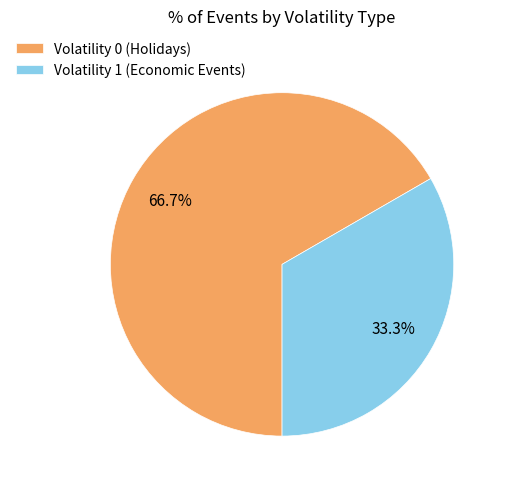

To the nearest percent, what is the difference between the largest and smallest slice percentages?

33%